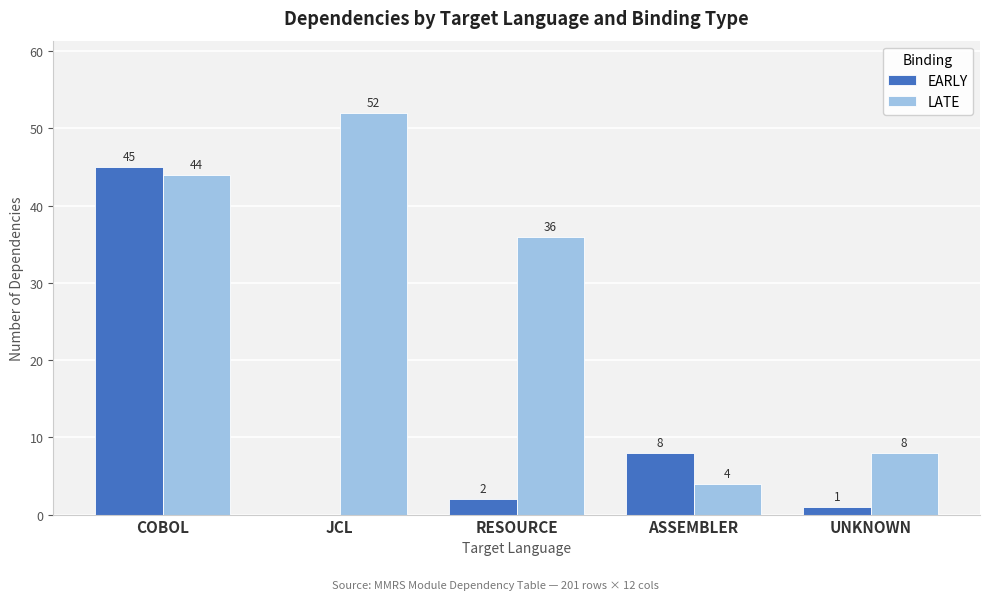

How many series are shown in this chart?

2